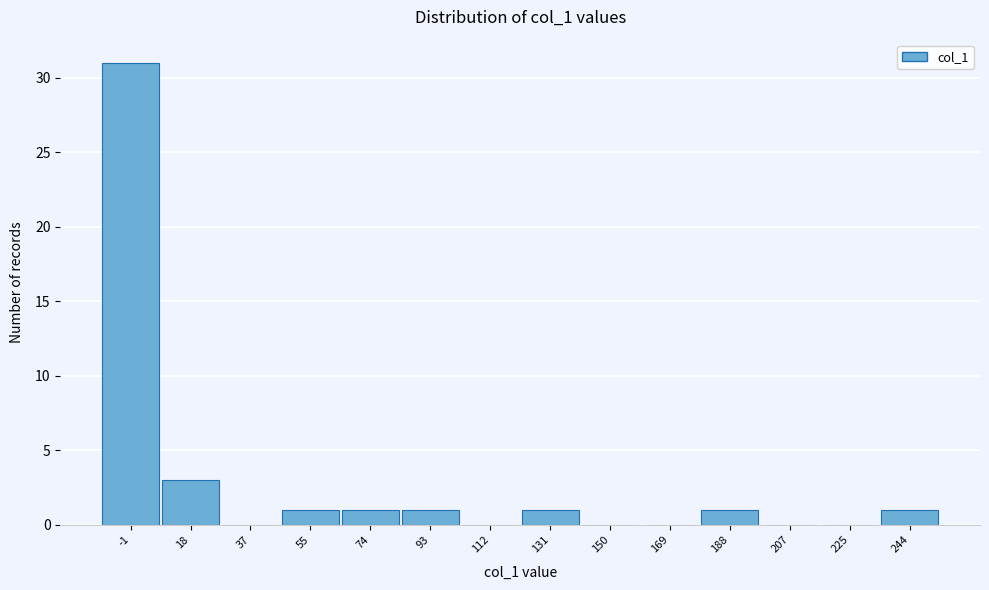

Reading left to right, what are all the values shown in this chart?

-1=31	18=3	37=0	55=1	74=1	93=1	112=0	131=1	150=0	169=0	188=1	207=0	225=0	244=1